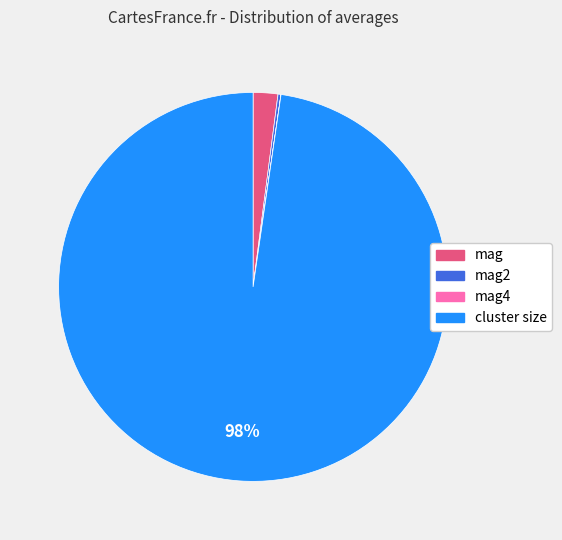

Between cluster size and mag, which is larger?

cluster size